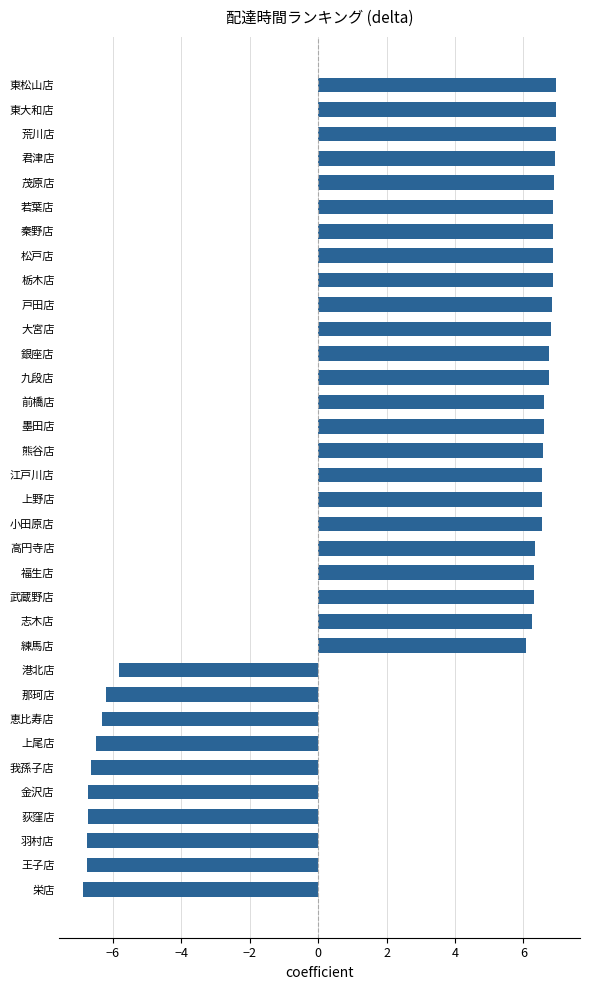

What value does the data have at 栄店?

-6.9